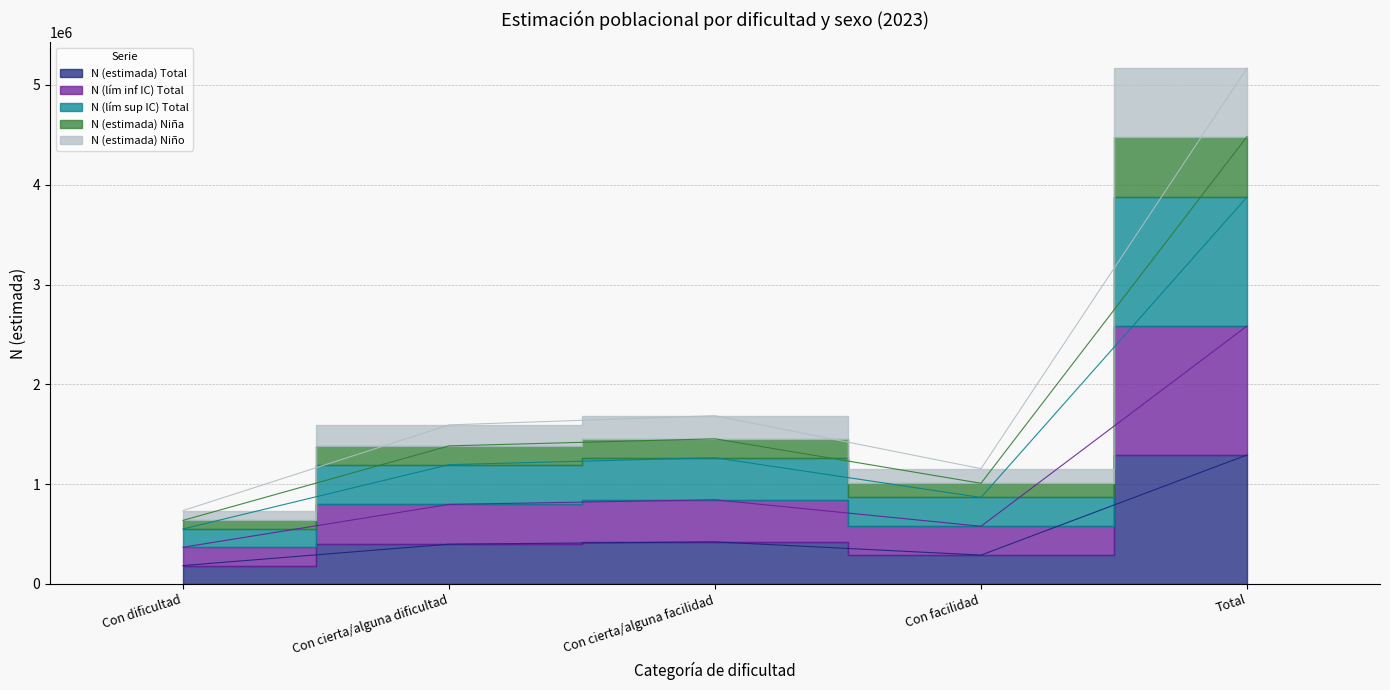

Which series has the widest spread of values?

N (estimada) Niño